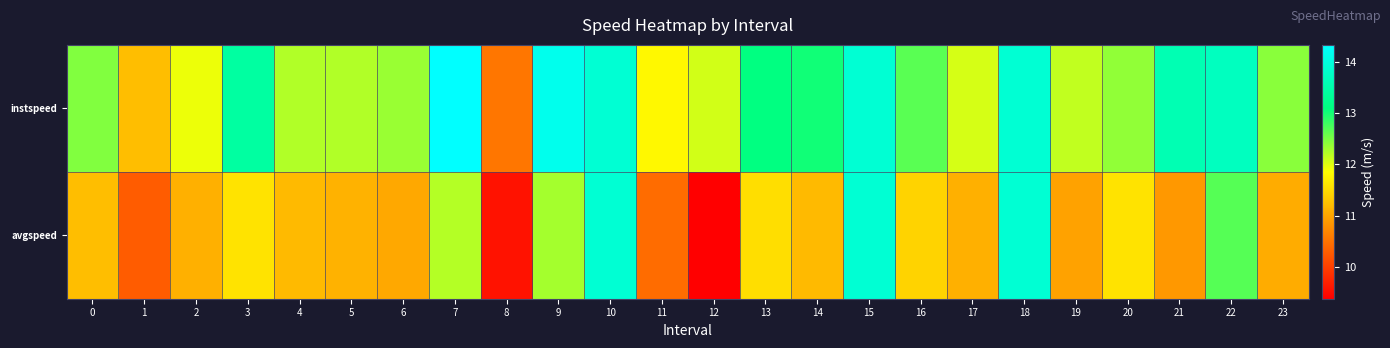

Reading left to right, transcribe all the data shown in this chart.

instspeed: 0=12.5	1=11.2	2=11.9	3=13.4	4=12.2	5=12.2	6=12.4	7=14.3	8=10.5	9=14.1	10=13.9	11=11.8	12=12.1	13=13.1	14=13.0	15=13.9	16=12.6	17=12.1	18=13.9	19=12.2	20=12.4	21=13.6	22=13.7	23=12.4
avgspeed: 0=11.2	1=10.3	2=11.1	3=11.6	4=11.2	5=11.1	6=11.0	7=12.2	8=9.6	9=12.3	10=13.9	11=10.4	12=9.4	13=11.5	14=11.2	15=13.9	16=11.4	17=11.1	18=13.9	19=11.0	20=11.6	21=10.9	22=12.7	23=11.1